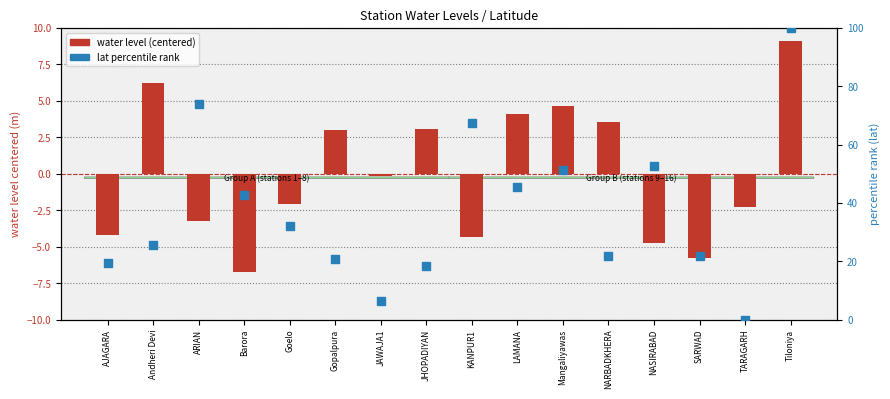

Which series has the widest spread of Y values?

lat percentile rank